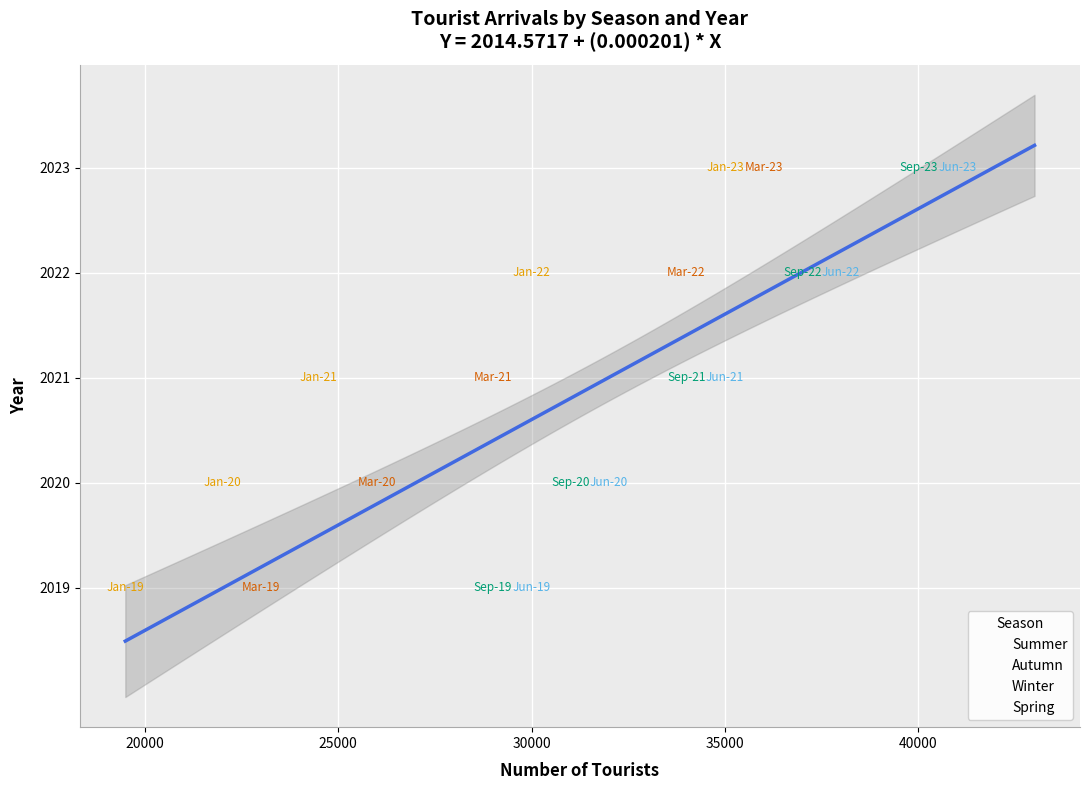

What are all the series names shown in the legend?

Summer, Autumn, Winter, Spring